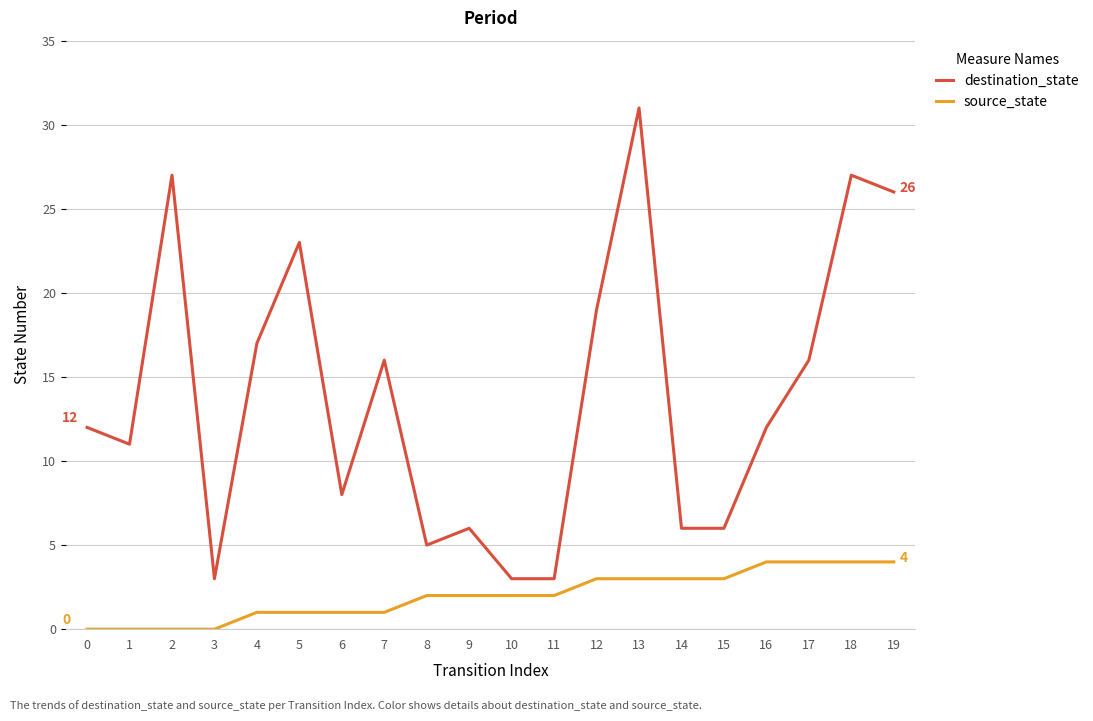

What is the highest value of the destination_state series?

31